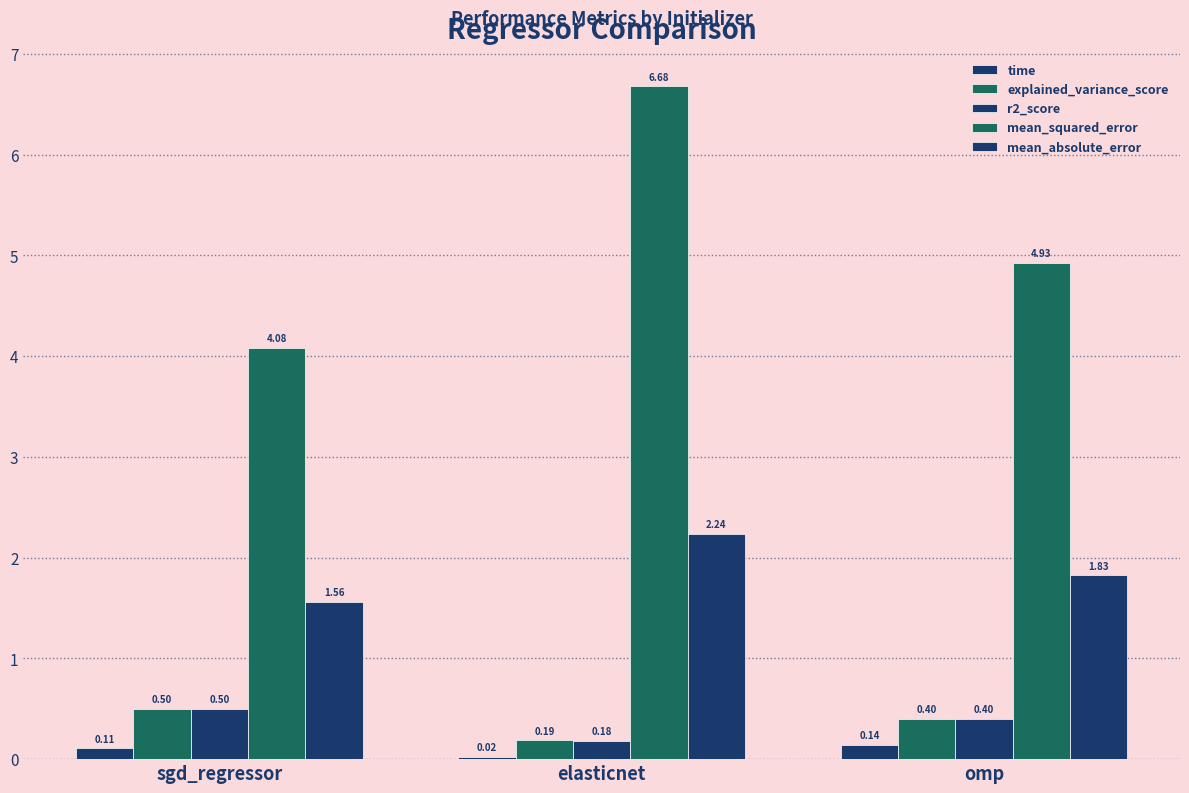

Count the number of data series in this chart.

5